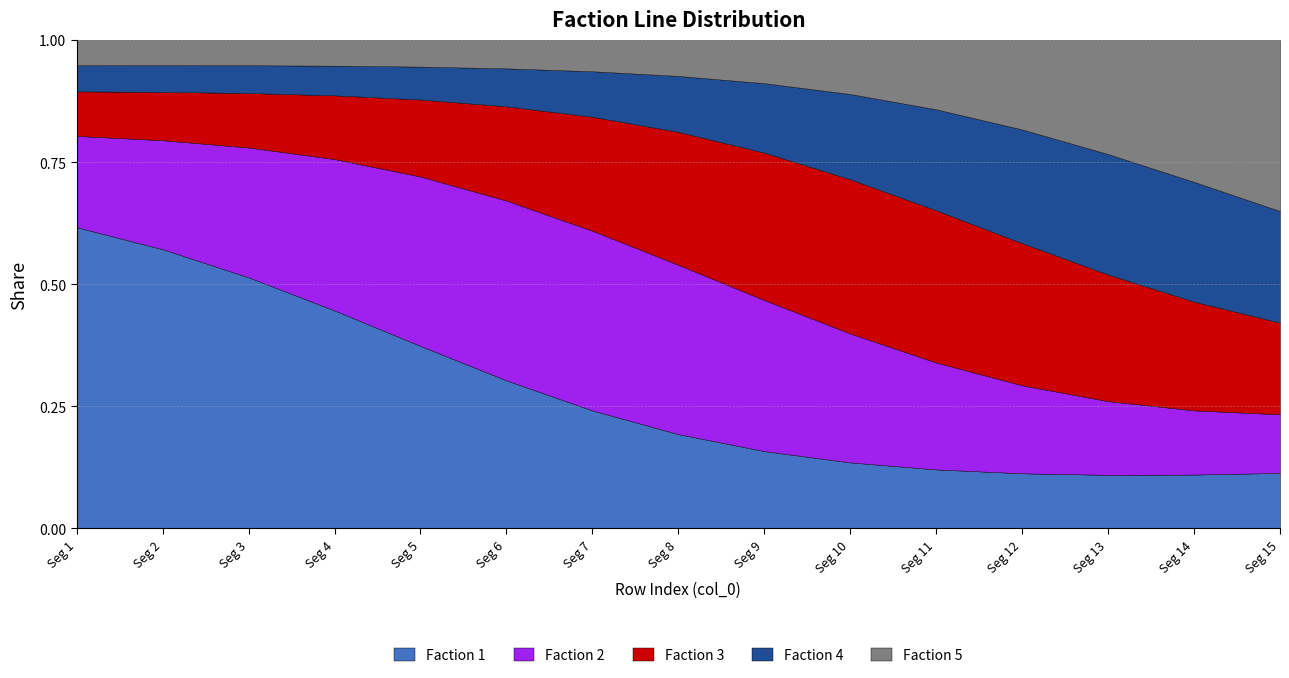

Is it true that Faction 4 equals 32 at 11?

False